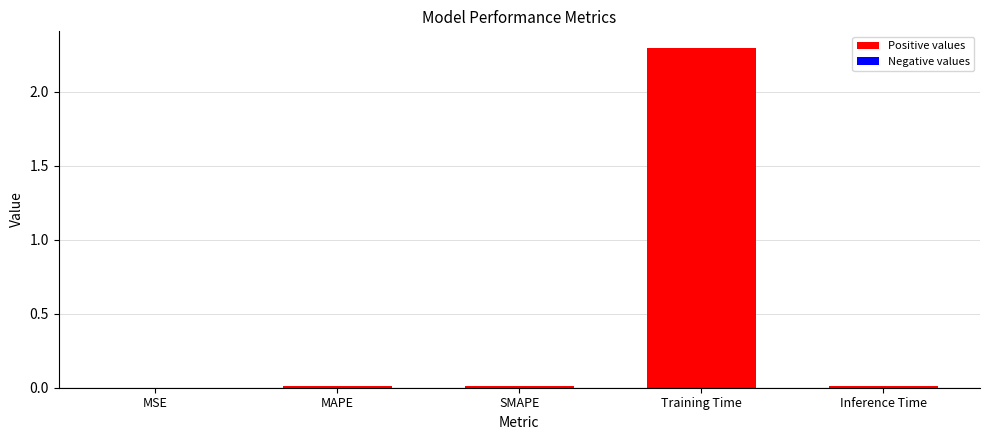

Does the chart contain stacked bars?

No